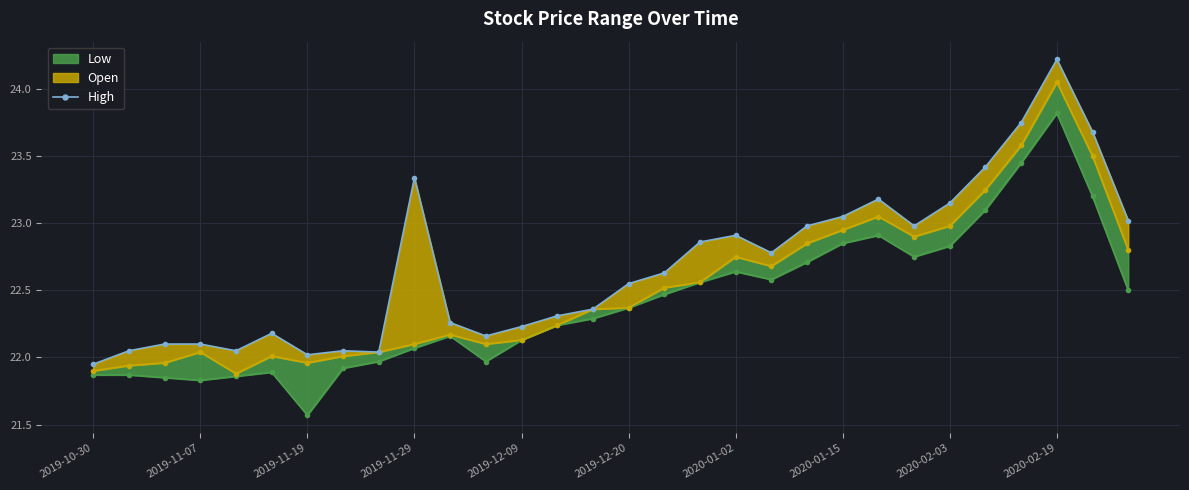

Where does the data first go above 22?

2019-11-07